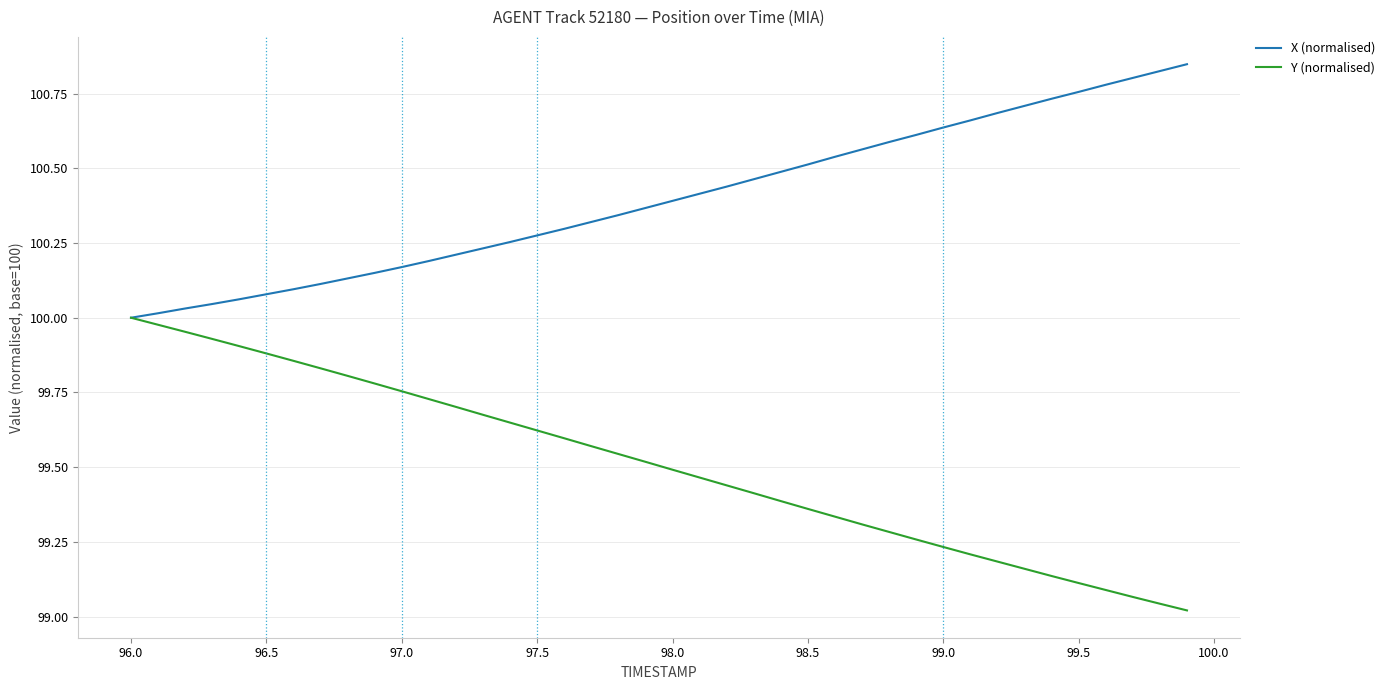

List the series in order of their overall mean, highest first.

X (normalised), Y (normalised)